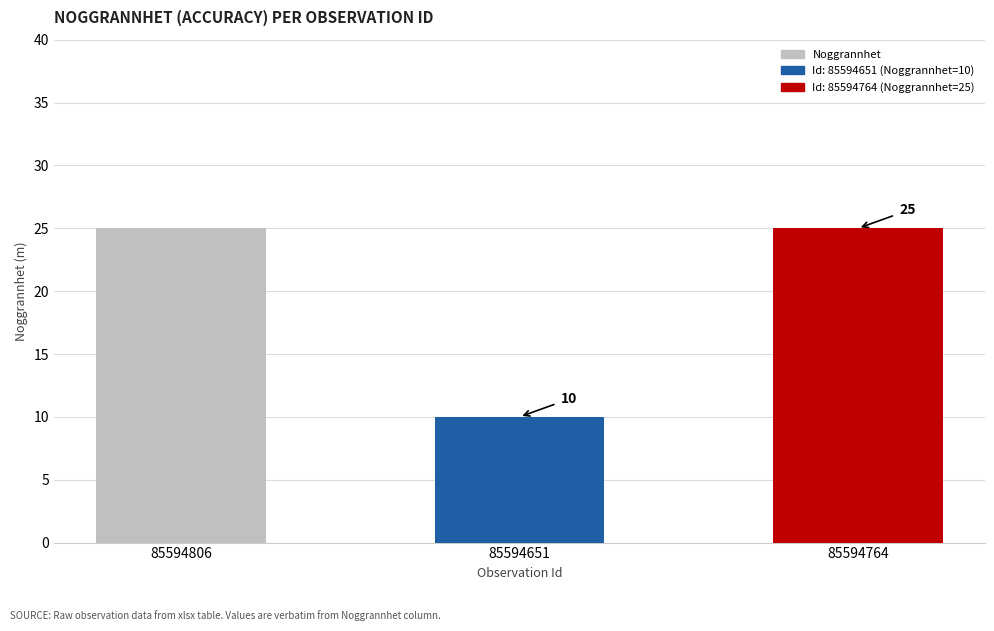

Between 85594651 and 85594764, which is larger?

85594764